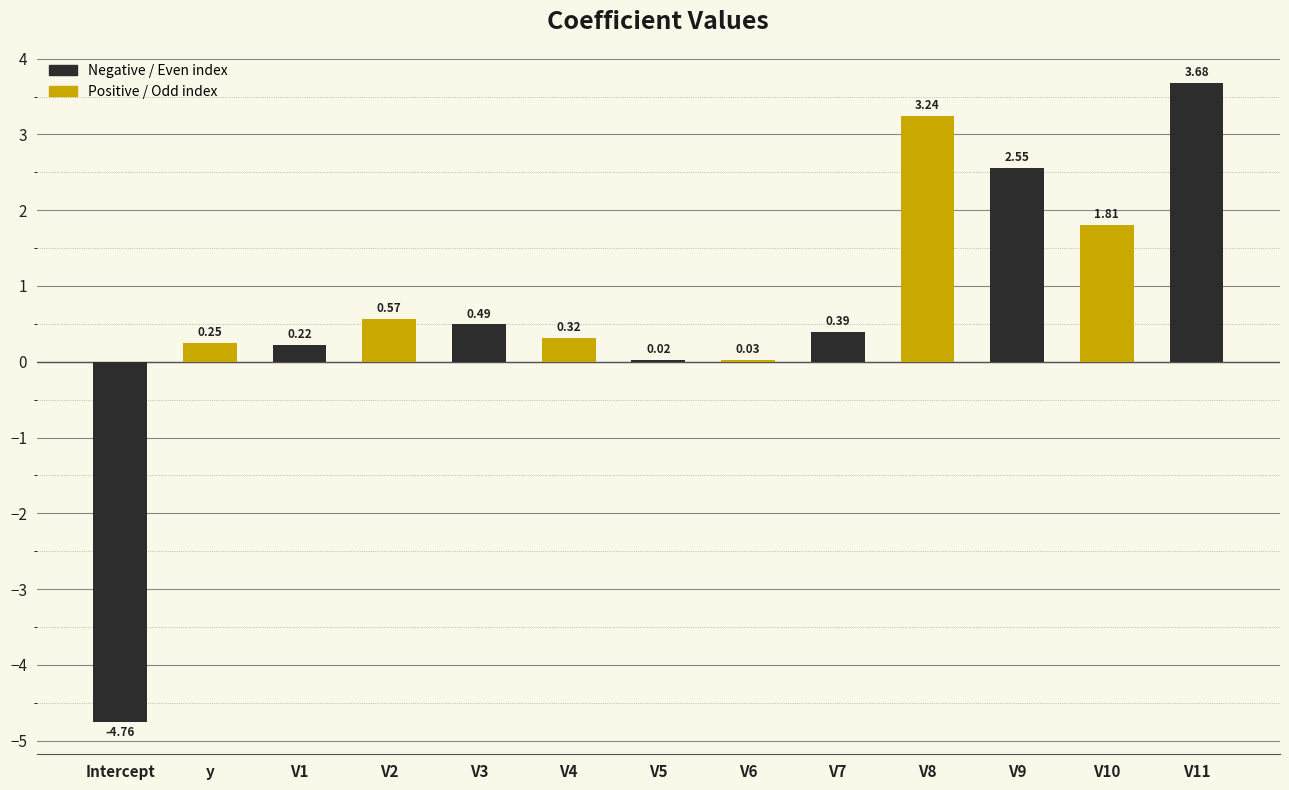

Between V11 and V7, which is larger?

V11